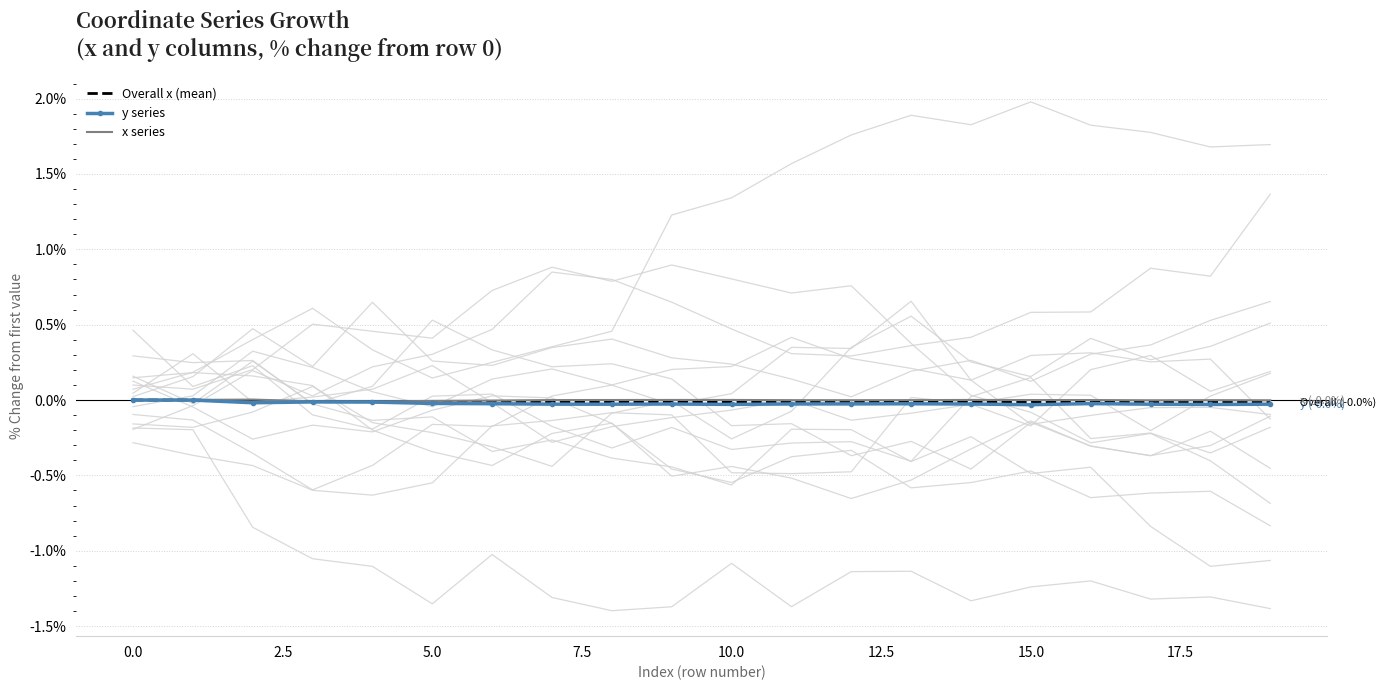

True or false: Overall x (mean) has more than 1 points higher than both neighbors.

True